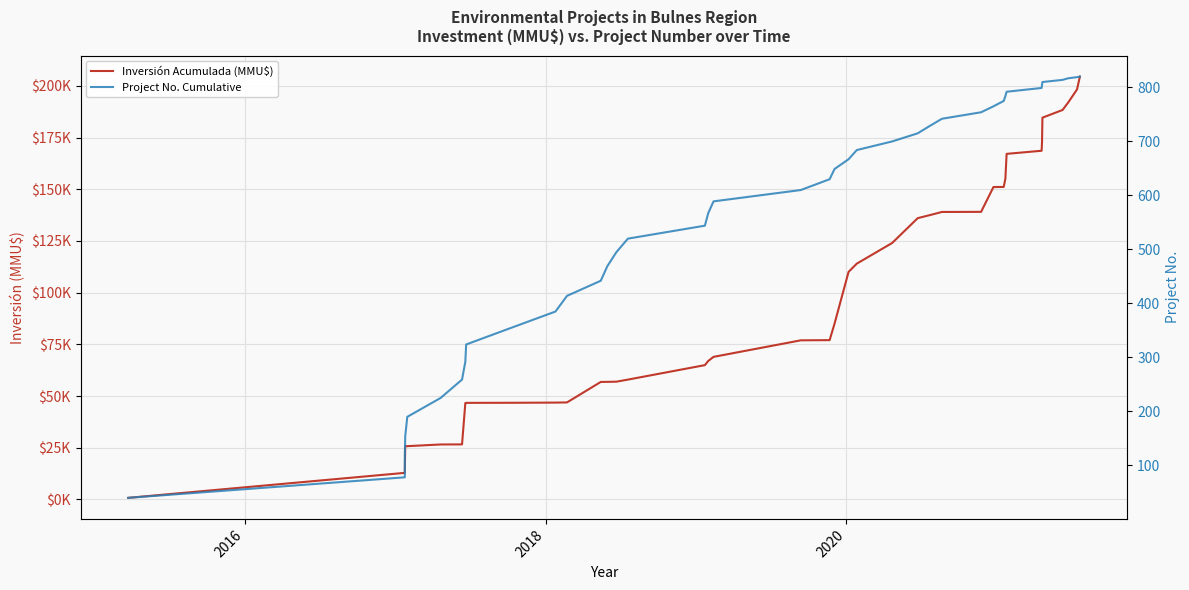

True or false: Project No. Cumulative and Inversión Acumulada (MMU$) intersect in this chart.

False